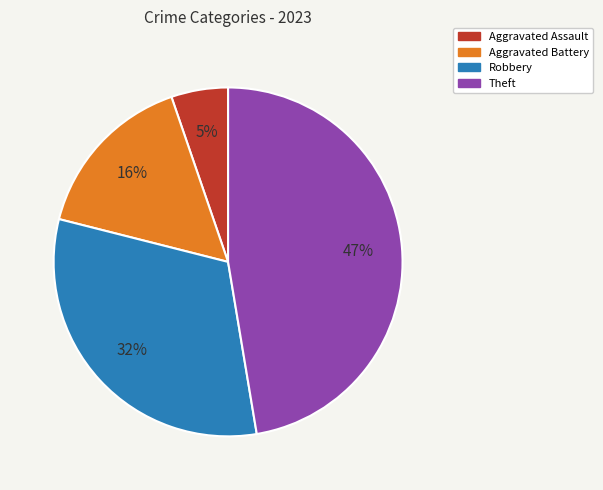

To the nearest percent, what is the difference between the largest and smallest slice percentages?

42%